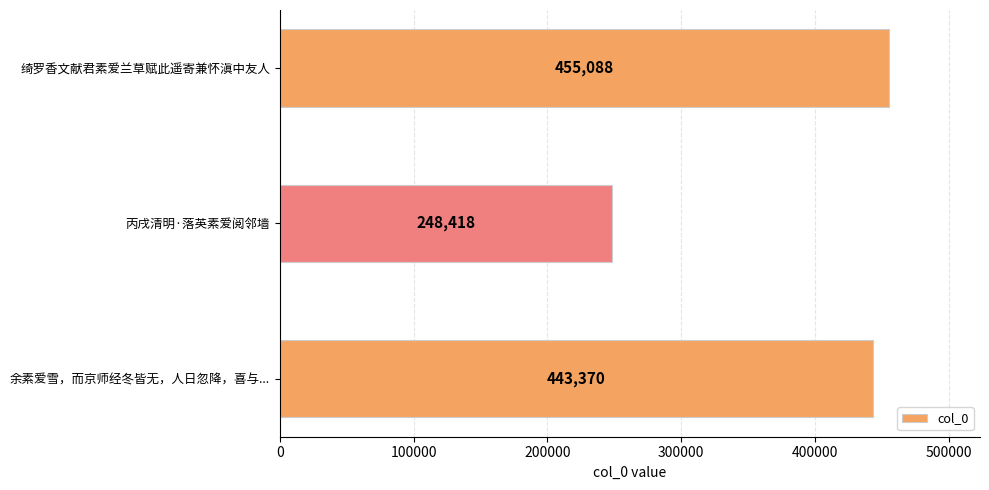

Read the value at 丙戌清明·落英素爱阅邻墙, to the nearest 100.

248400